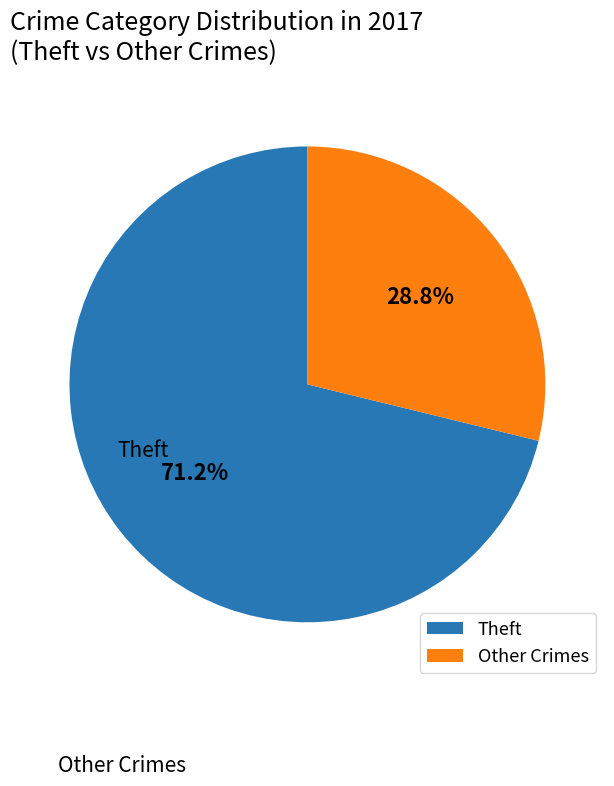

Is there a majority slice in this chart?

Yes